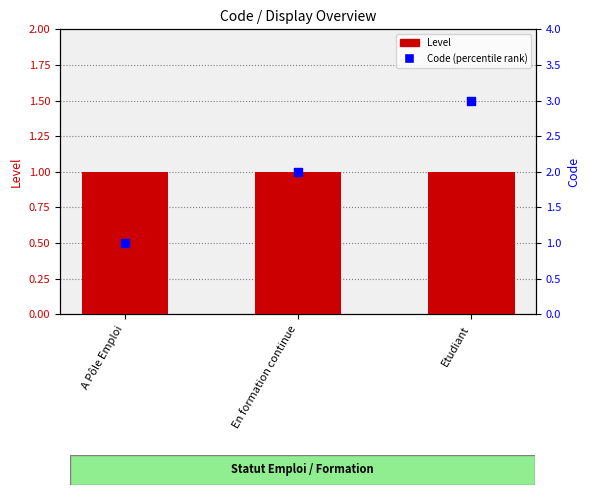

Which series contains the lowest Y value?

Level